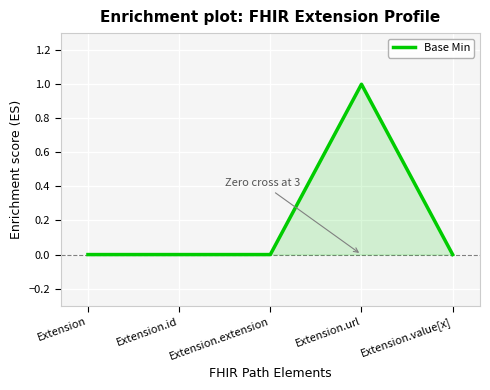

Which category has the highest value across all series?

Extension.url